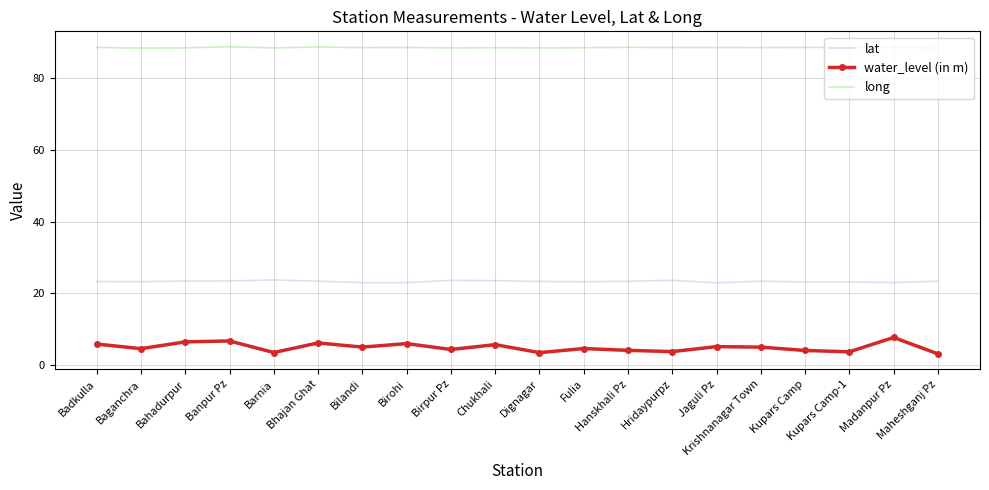

Which series has the widest spread of values?

water_level (in m)